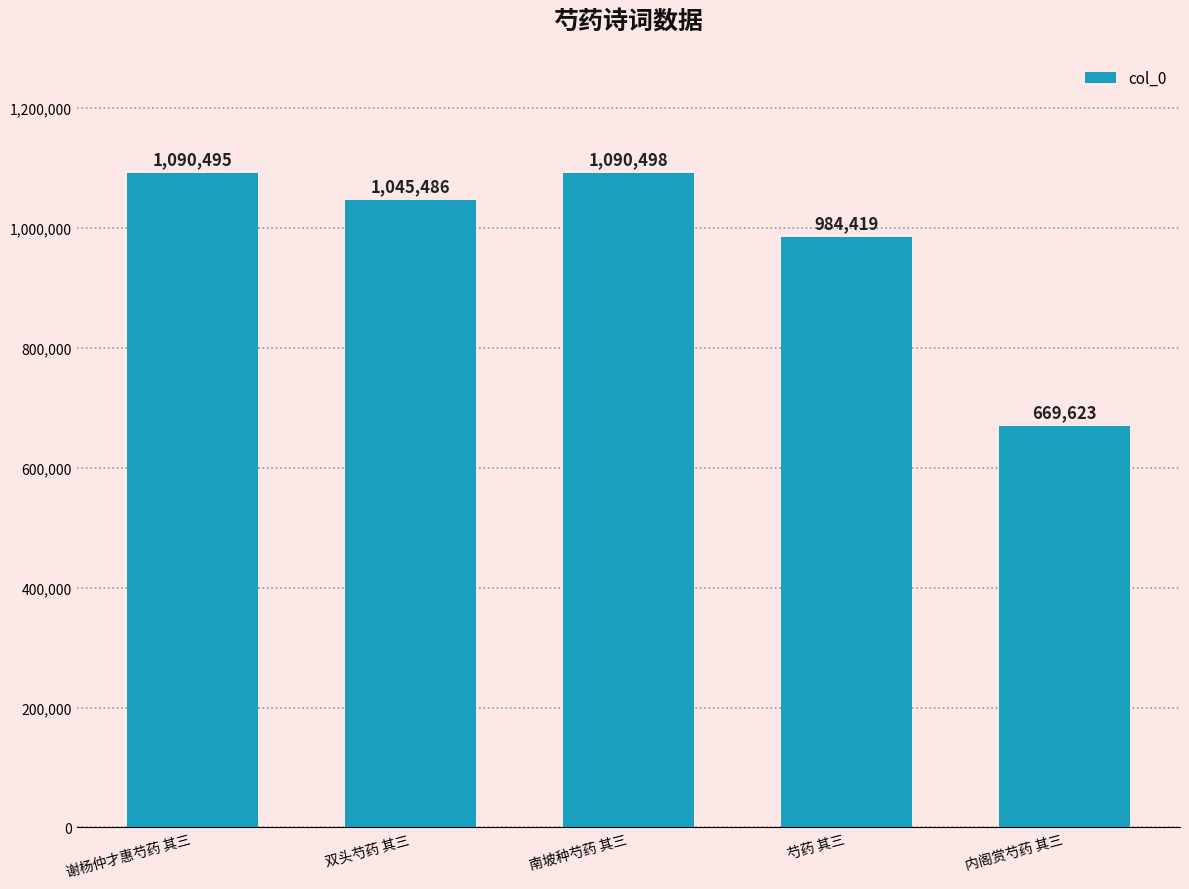

Reading left to right, transcribe all the data shown in this chart.

1090495	1045486	1090498	984419	669623